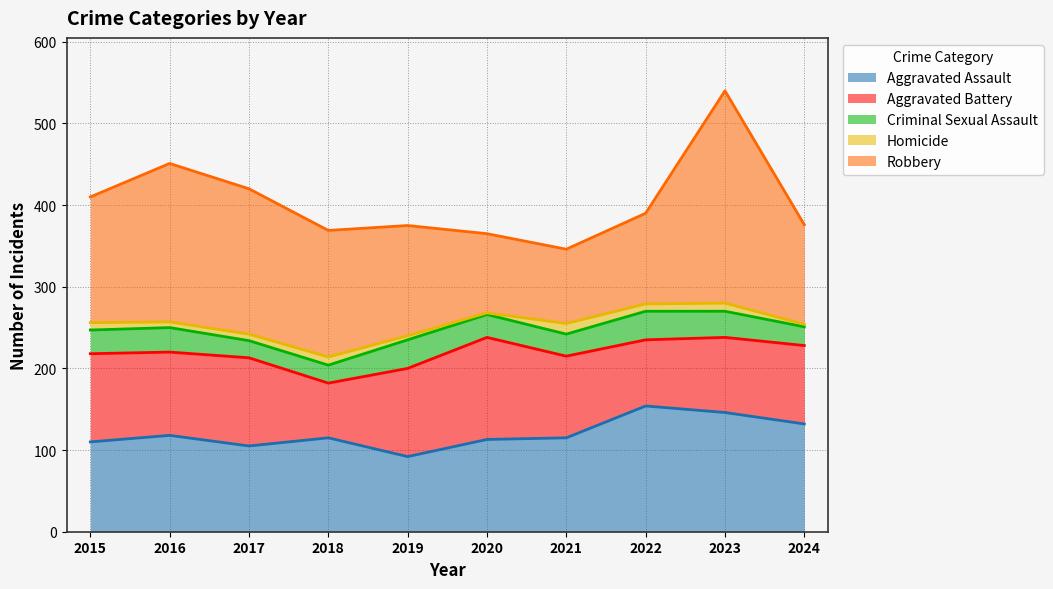

Where is the first local minimum for Aggravated Assault?

2017